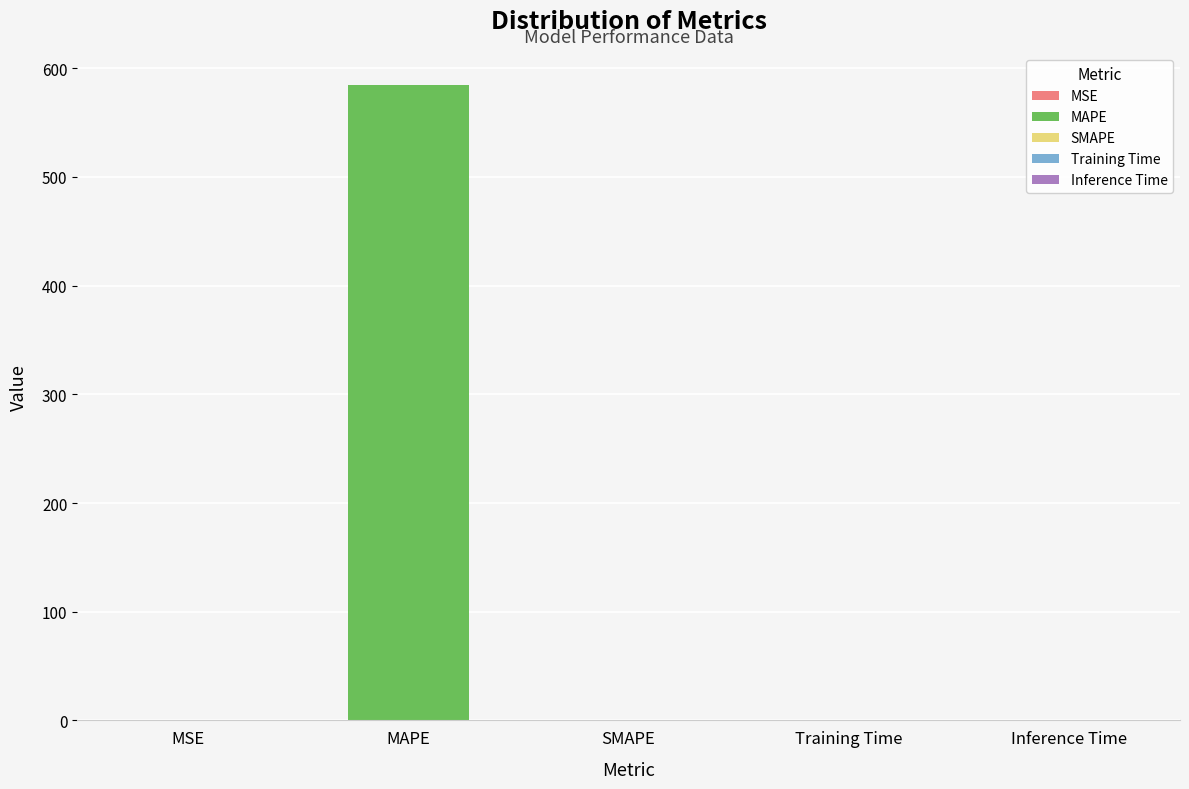

What is the sum of all values?

585.2